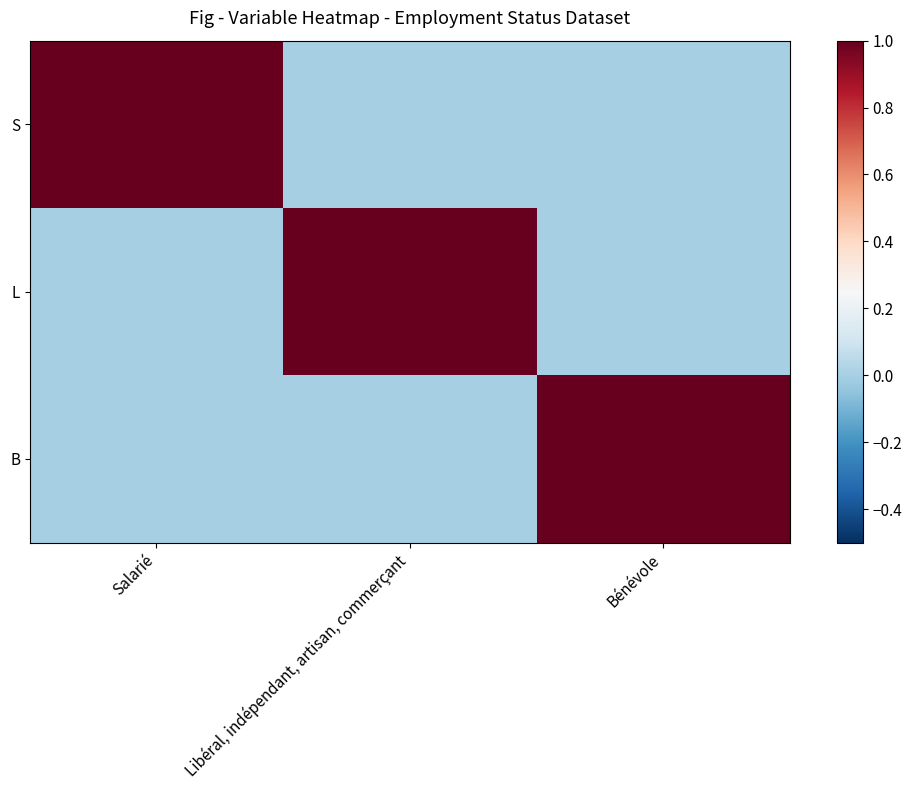

What is the difference between the highest and lowest values at Libéral, indépendant, artisan, commerçant?

1